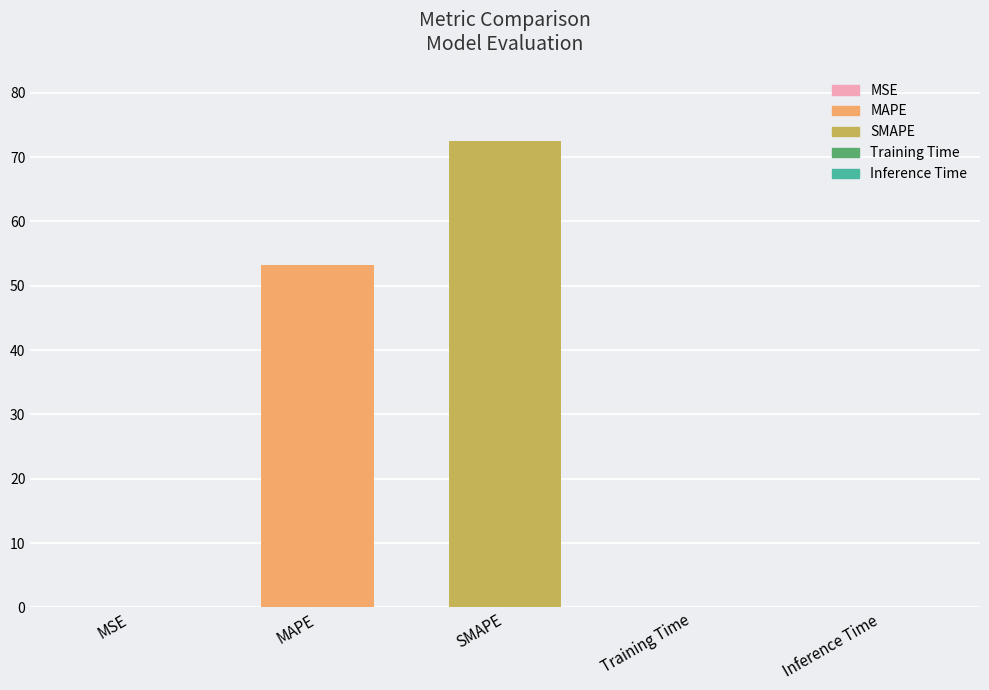

Between MAPE and MSE, which is larger?

MAPE